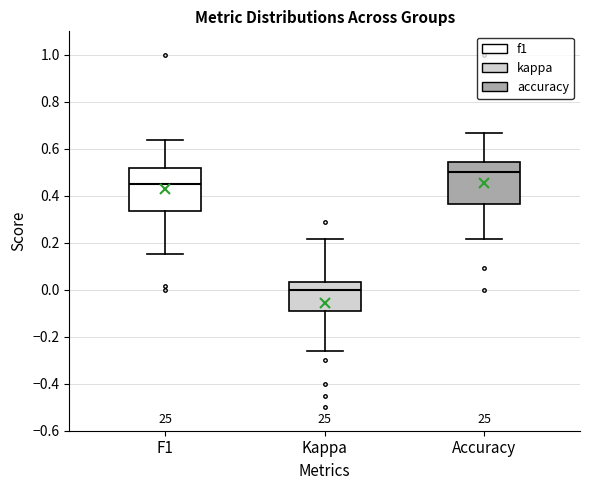

Where does the upper whisker of the box for F1 end on the y-axis? The values are not printed on the chart, so give them approximately, as read against the axis.

0.64